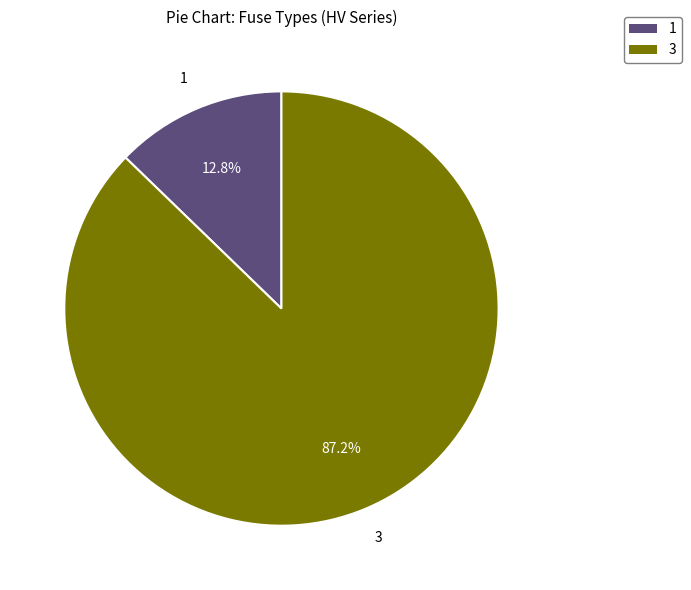

How many segments does this pie chart have?

2